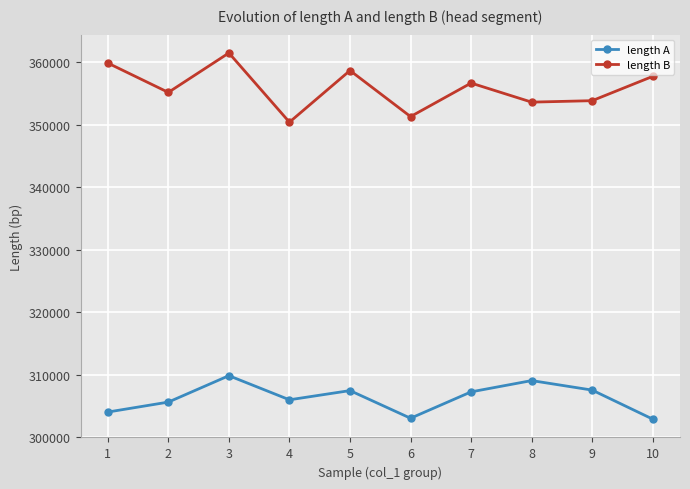

How many data points does each series have?

10